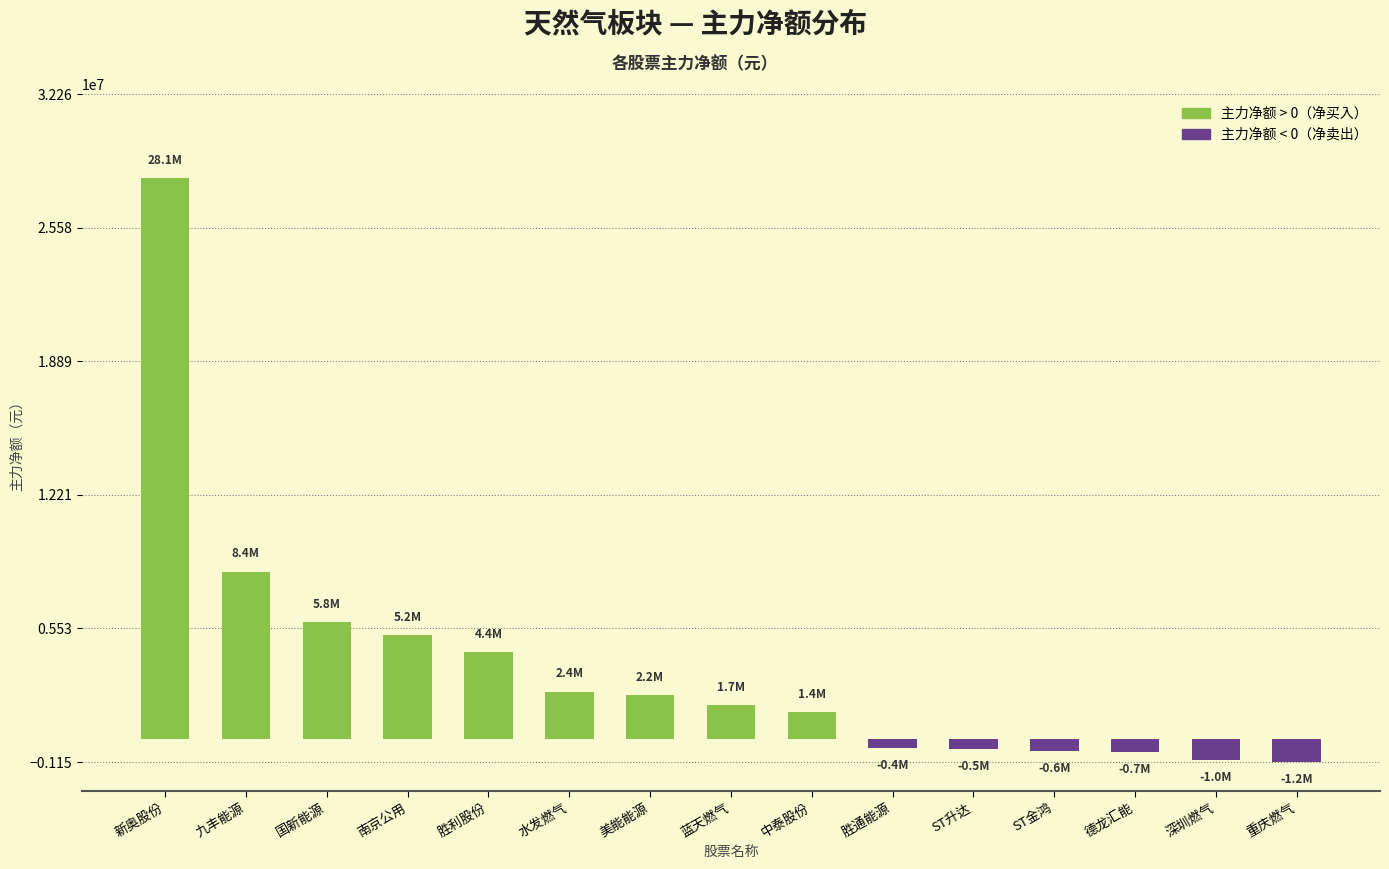

At which label is the value closest to 13448788?

九丰能源